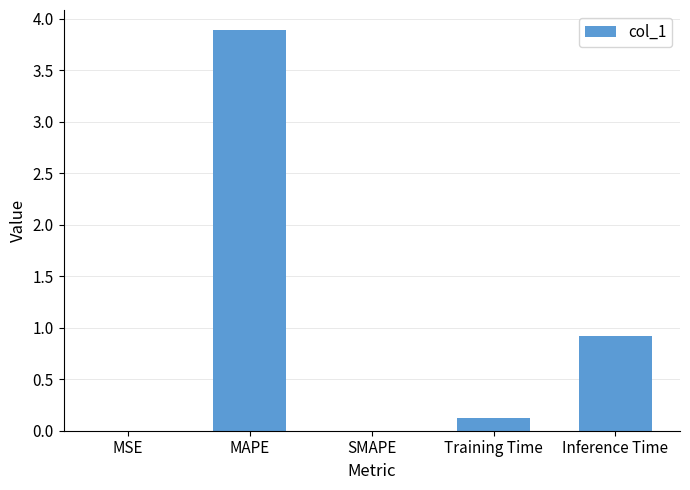

Does the chart contain stacked bars?

No